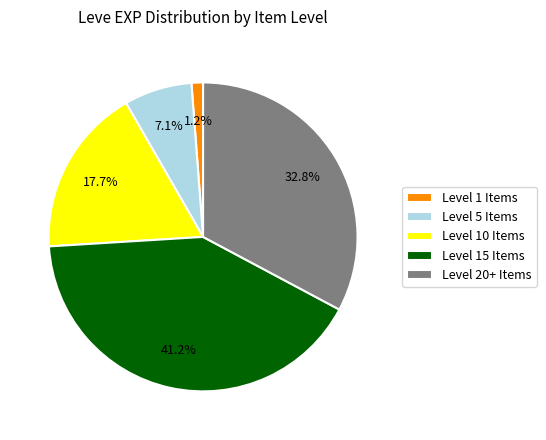

How much of the chart is everything except Level 20+ Items?

67.2%